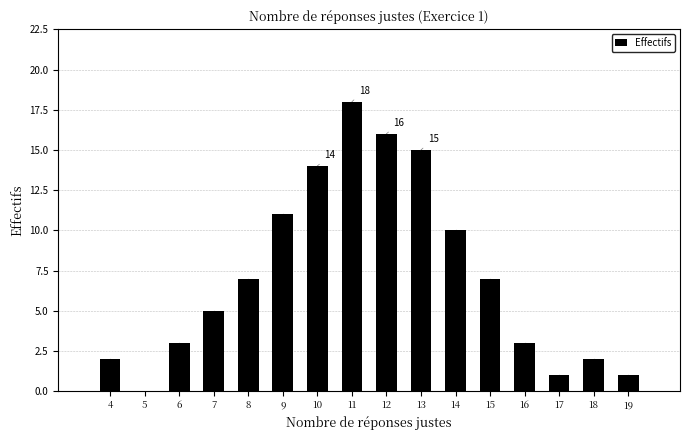

Reading left to right, transcribe all the data shown in this chart.

4=2	5=0	6=3	7=5	8=7	9=11	10=14	11=18	12=16	13=15	14=10	15=7	16=3	17=1	18=2	19=1